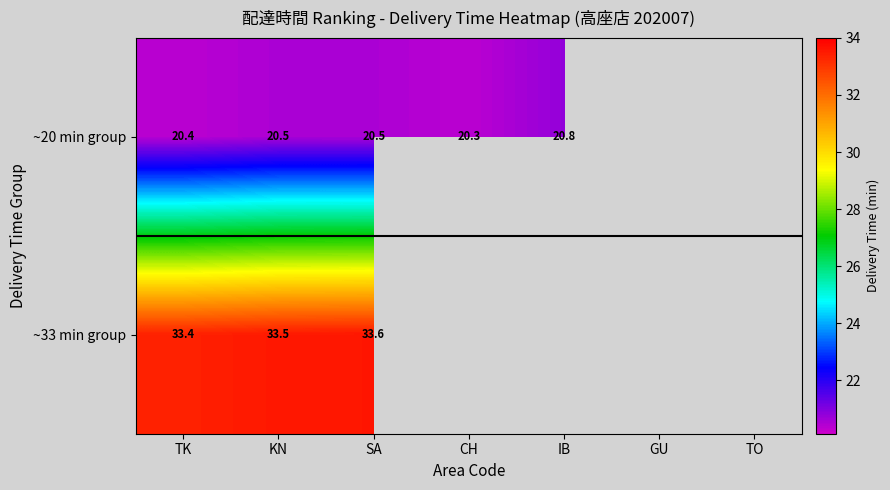

What is the minimum value shown in the chart?

20.3